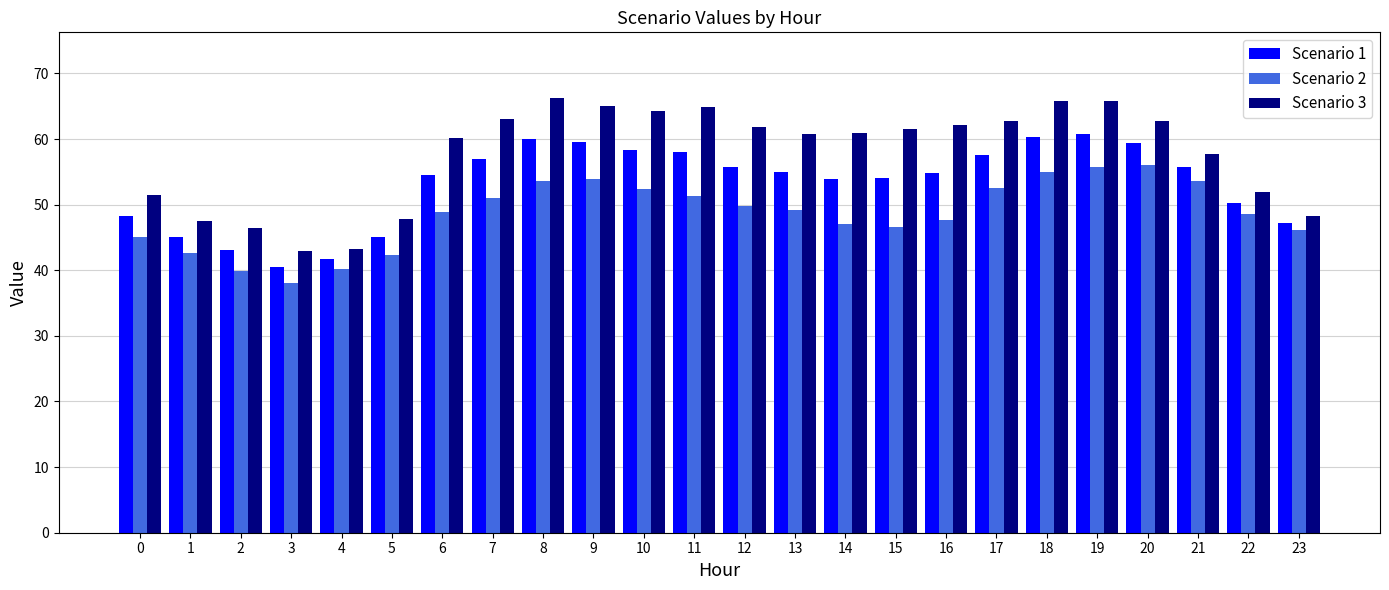

At which label does Scenario 3 first exceed 61?

7